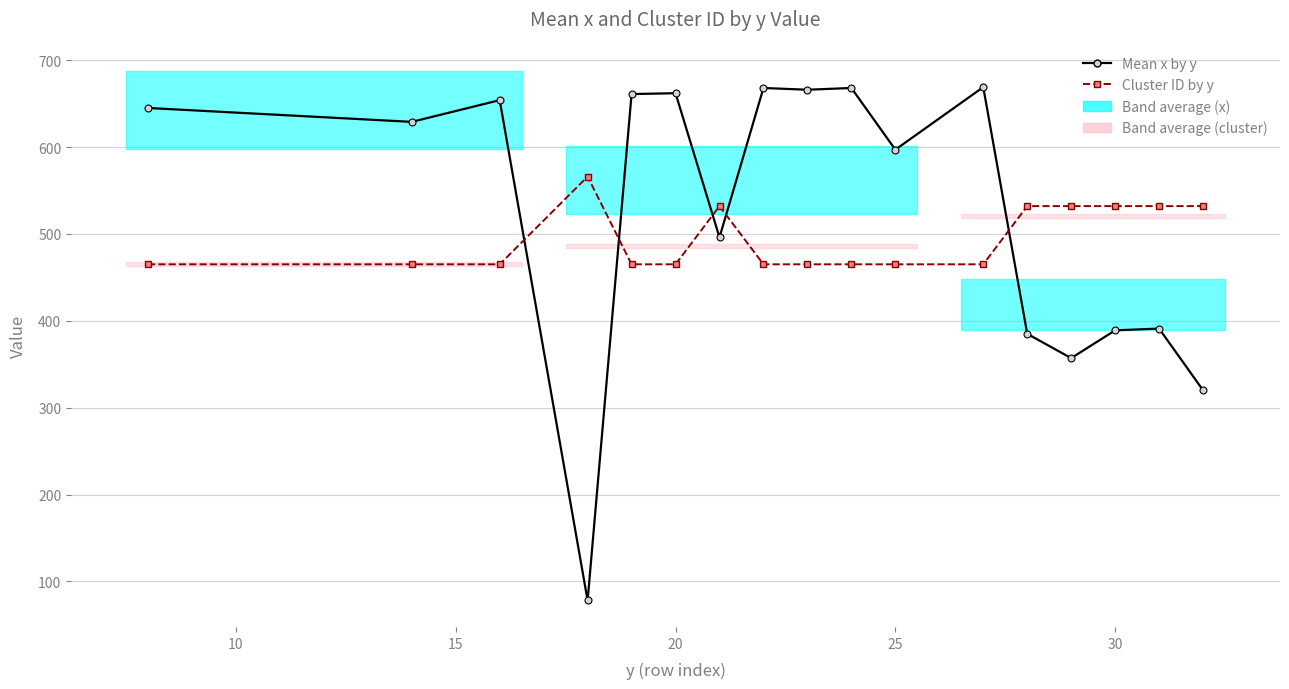

Which series has the largest range (max minus min)?

Mean x by y